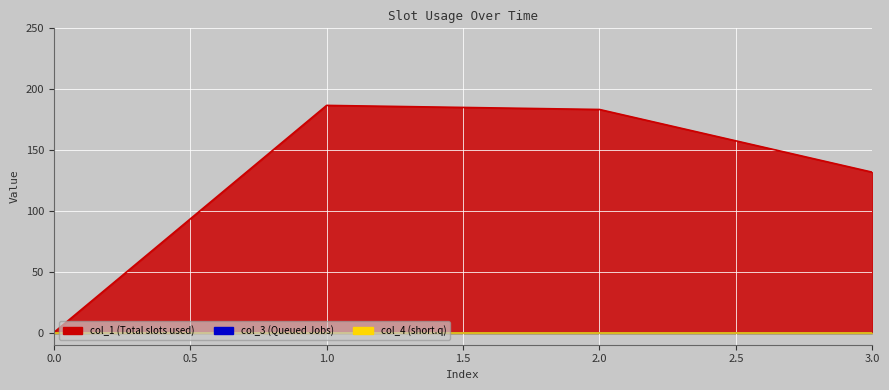

What are all the series names shown in the legend?

col_1, col_3, col_4